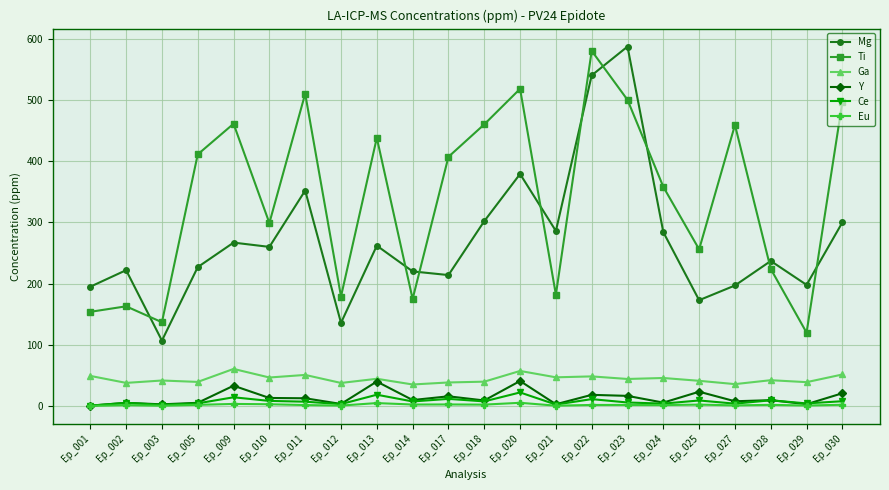

Is it true that Ti equals 224.0 at Ep_028?

True